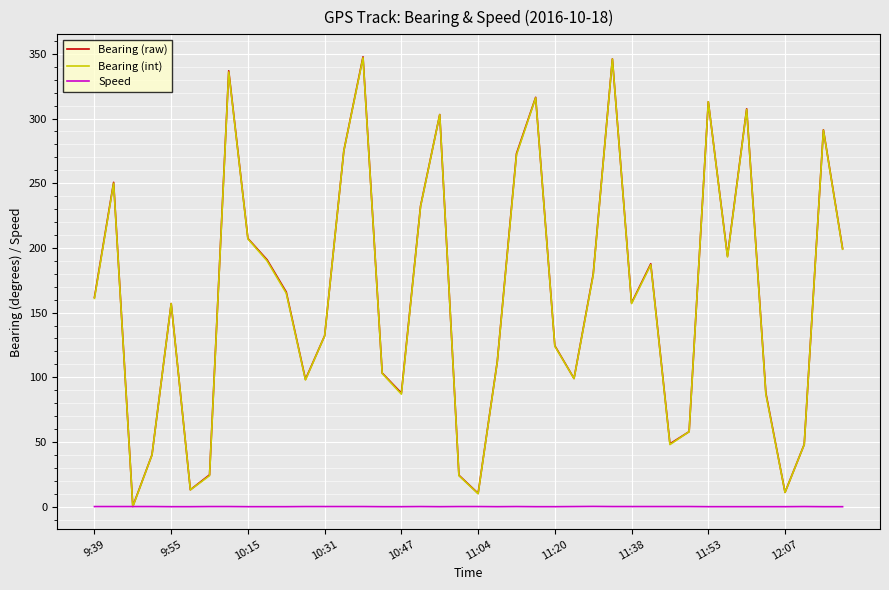

What is the greatest value displayed?

347.7